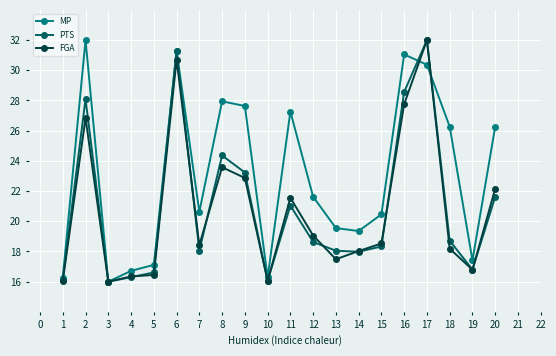

What is the spread (max minus min) of values at 16?

3.3